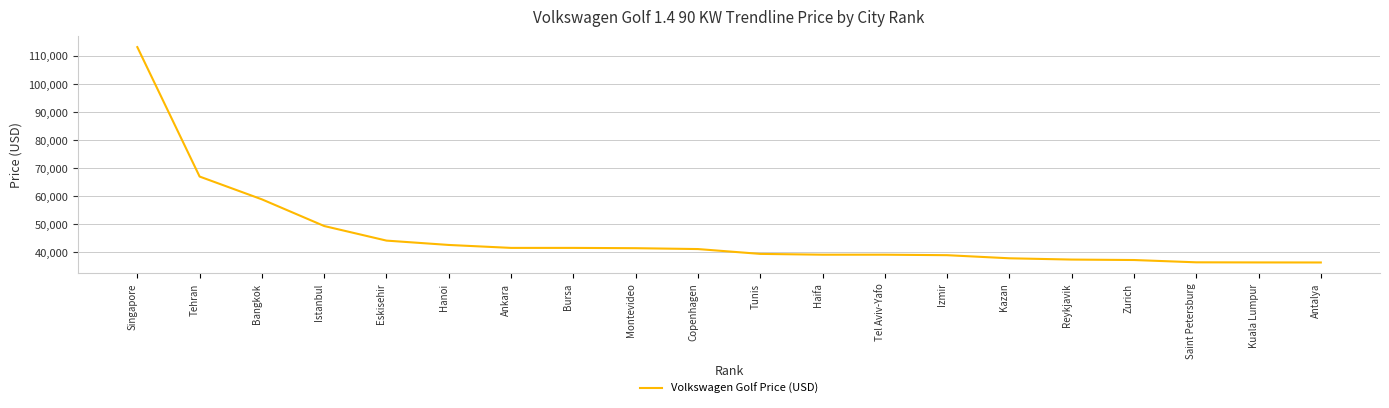

Between Istanbul and Tunis, which is larger?

Istanbul